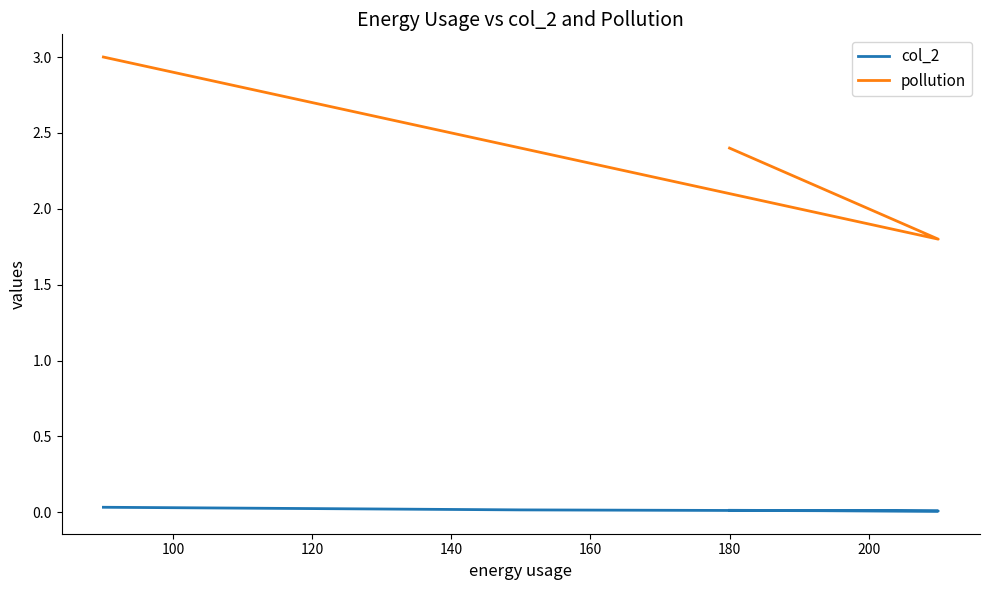

Which series has the largest total across all categories?

pollution